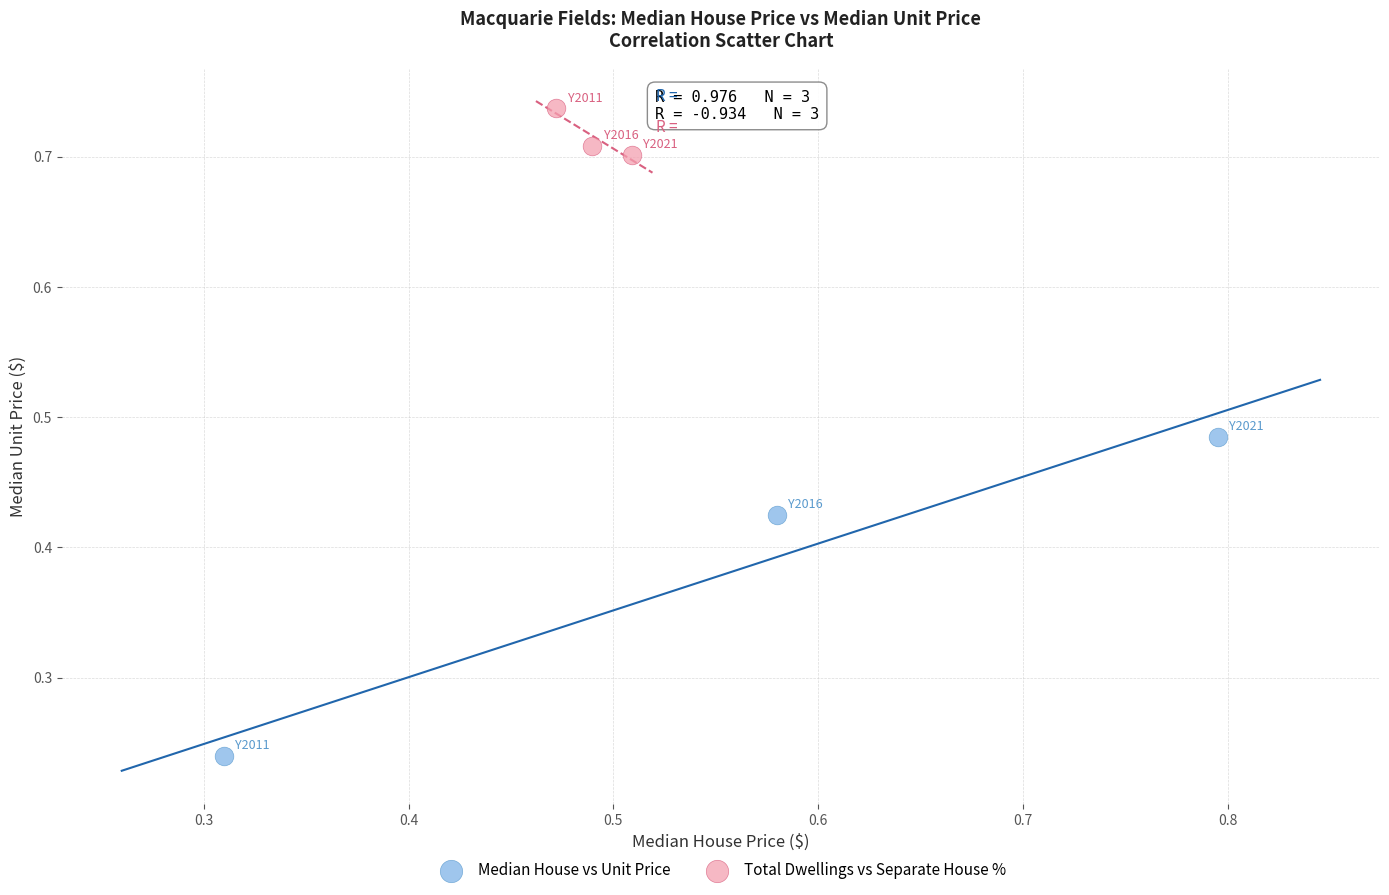

Which series reaches the minimum Y coordinate?

Median House vs Unit Price